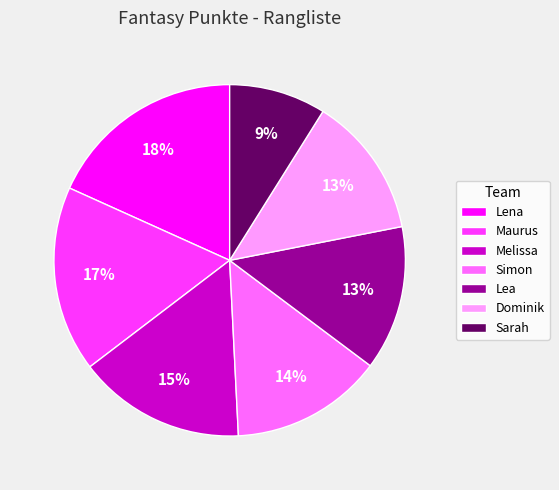

To the nearest percent, what percentage of the pie is Dominik?

13%